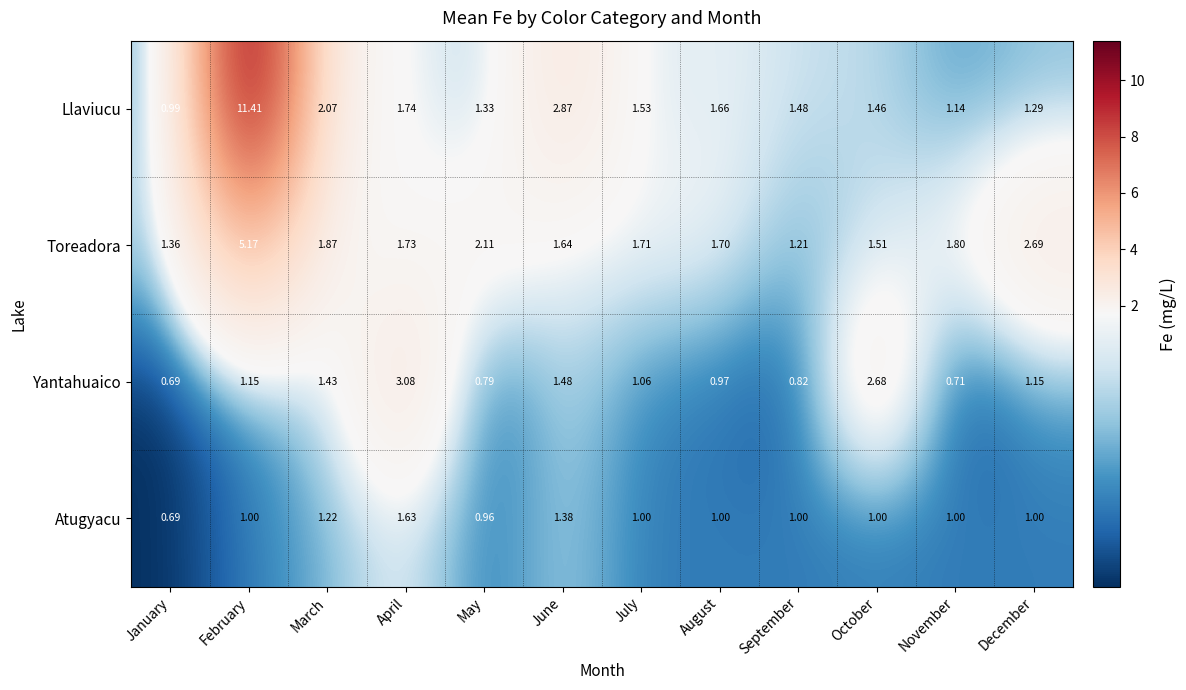

Rank the series by their average value, from highest to lowest.

Llaviucu, Toreadora, Yantahuaico, Atugyacu